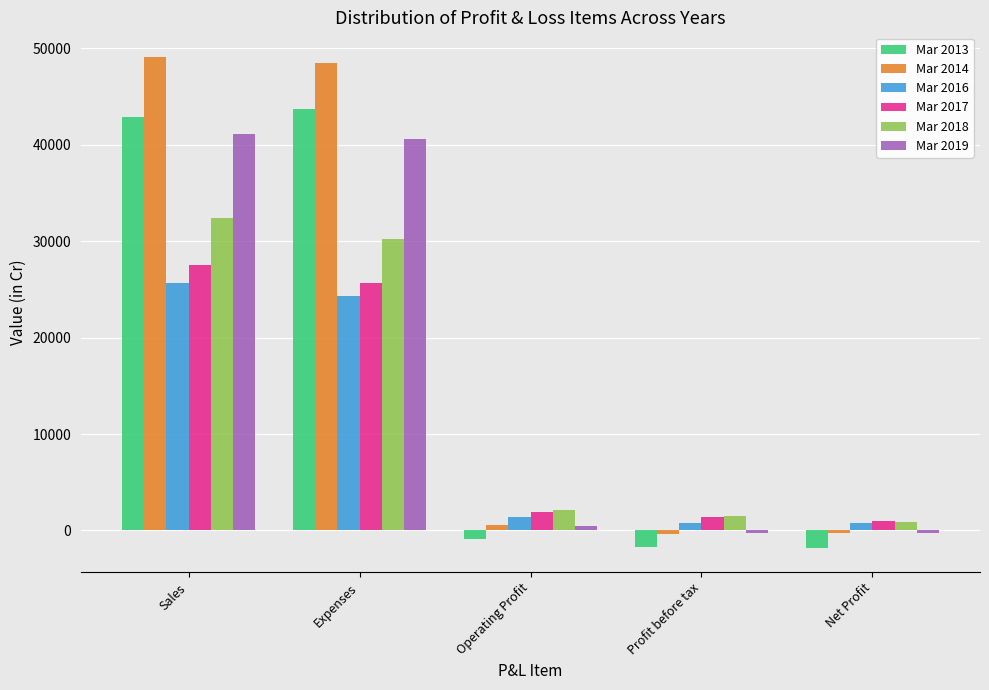

What is the smallest value displayed?

-1767